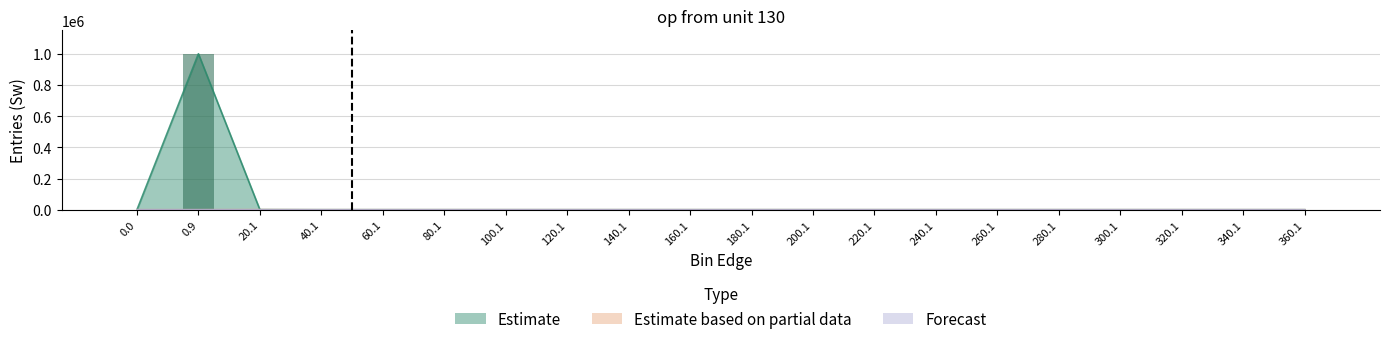

Reading left to right, list all the values displayed in this chart.

Estimate: 0.0=0	0.9=999426	20.1=552	40.1=20	60.1=1	80.1=1	100.1=0	120.1=0	140.1=0	160.1=0	180.1=0	200.1=0	220.1=0	240.1=0	260.1=0	280.1=0	300.1=0	320.1=0	340.1=0	360.1=0
Estimate based on partial data: 0.0=0	0.9=0	20.1=552	40.1=20	60.1=1	80.1=1	100.1=0	120.1=0	140.1=0	160.1=0	180.1=0	200.1=0	220.1=0	240.1=0	260.1=0	280.1=0	300.1=0	320.1=0	340.1=0	360.1=0
Forecast: 0.0=0	0.9=0	20.1=0	40.1=20	60.1=1	80.1=1	100.1=0	120.1=0	140.1=0	160.1=0	180.1=0	200.1=0	220.1=0	240.1=0	260.1=0	280.1=0	300.1=0	320.1=0	340.1=0	360.1=0